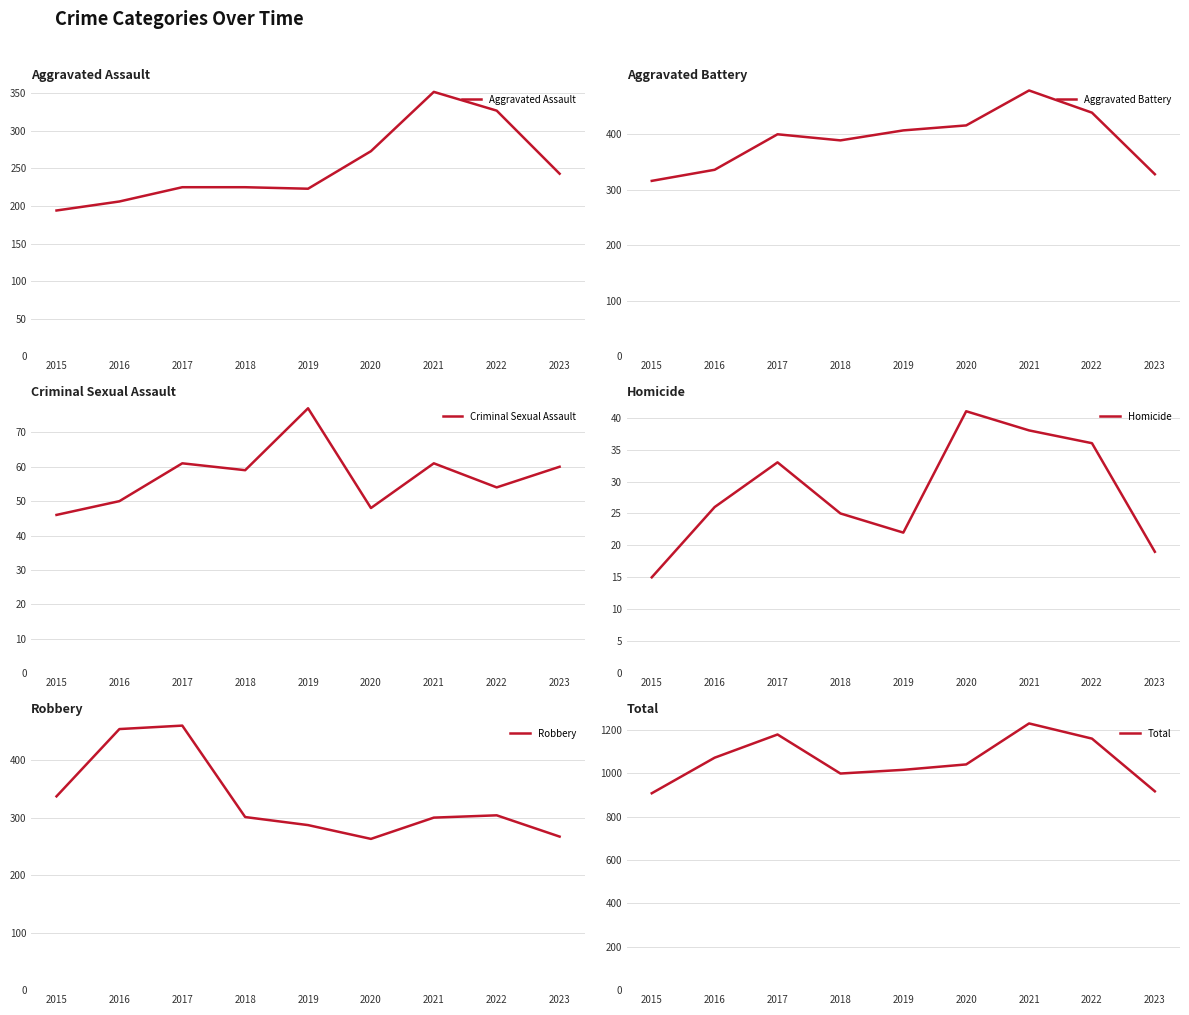

Rank the series at 2023 from highest to lowest value.

Total, Aggravated Battery, Robbery, Aggravated Assault, Criminal Sexual Assault, Homicide